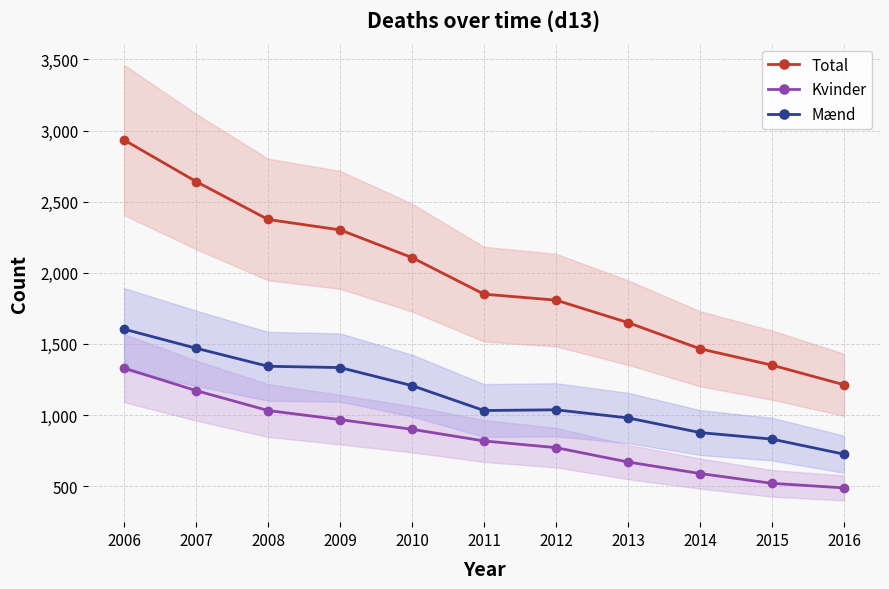

Count the number of data series in this chart.

3